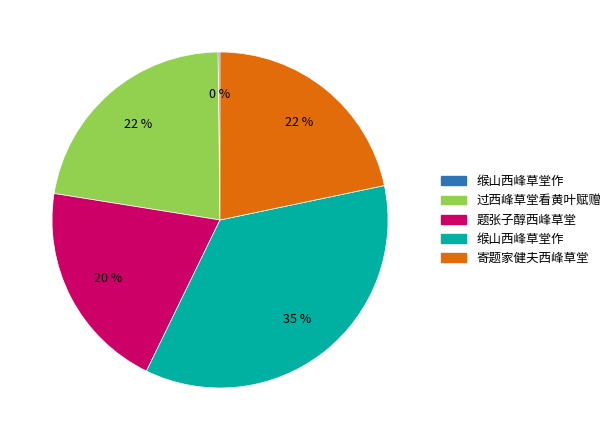

Is there any slice that represents more than half of the pie?

No